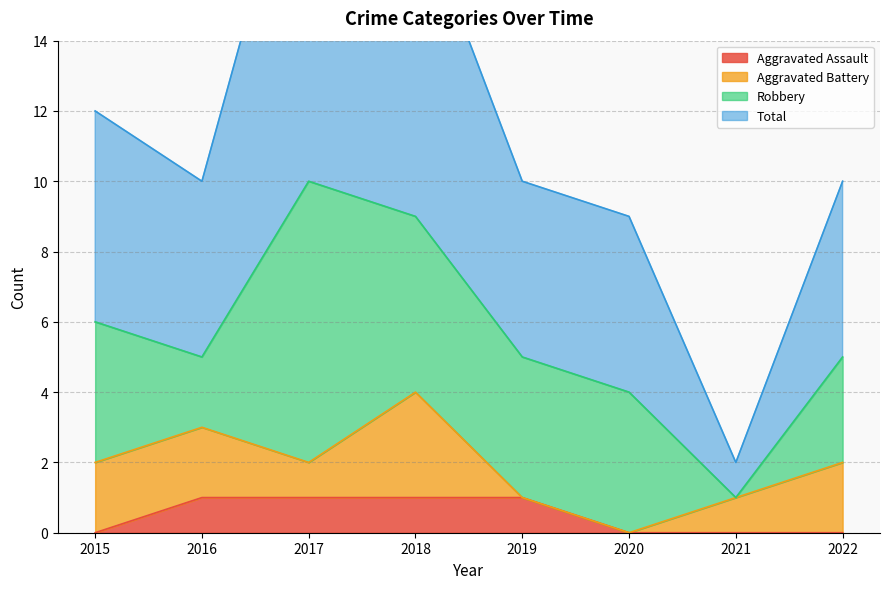

True or false: Total and Aggravated Assault cross at least once.

False